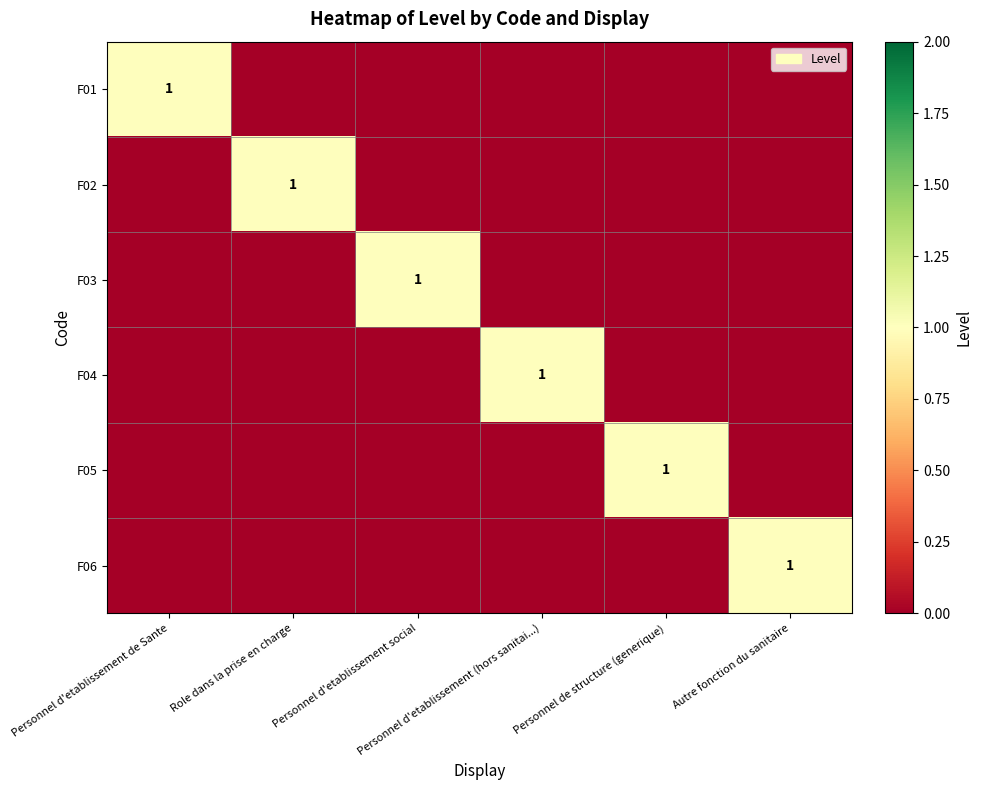

At Personnel d'etablissement (hors sanitai...), list the series in order from largest to smallest.

F04, F01, F02, F03, F05, F06